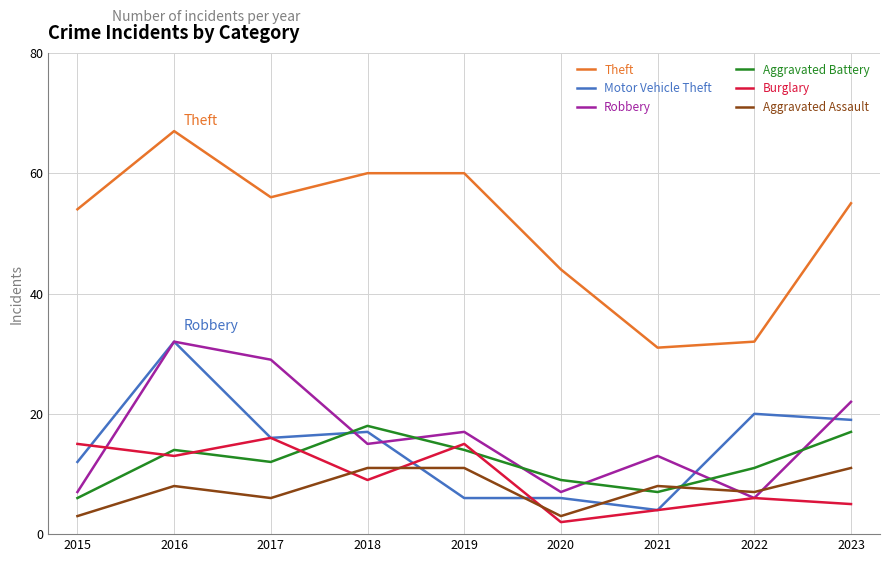

What is the difference between the maximum and minimum values in the Robbery series?

26